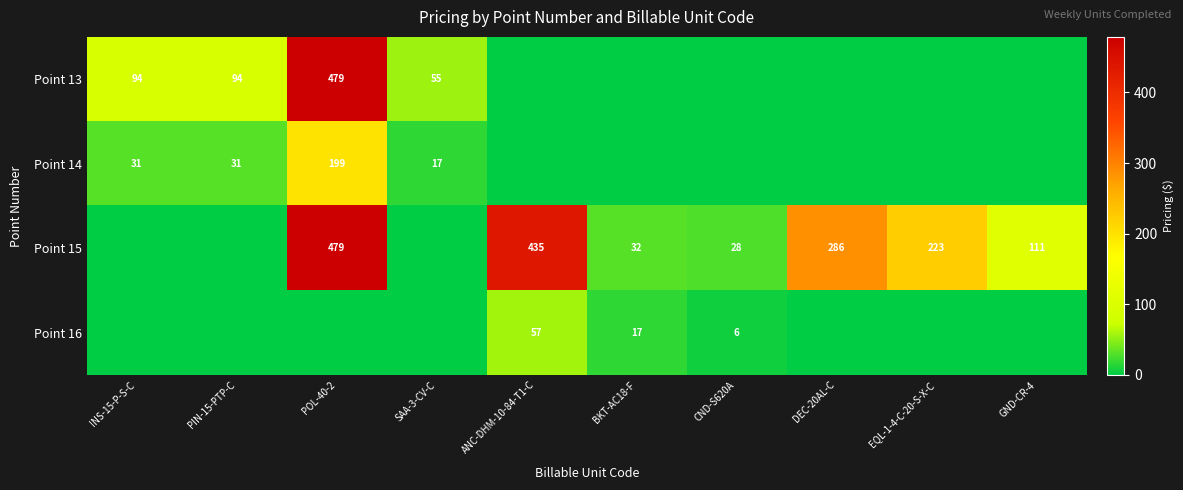

Which has a higher value, BKT-AC18-F or PIN-15-PTP-C?

PIN-15-PTP-C